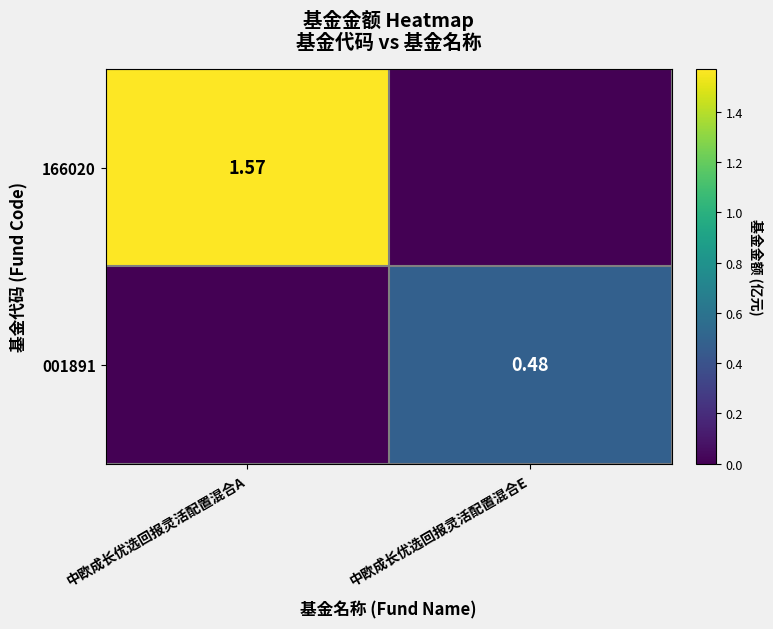

Which series has the widest spread of values?

166020